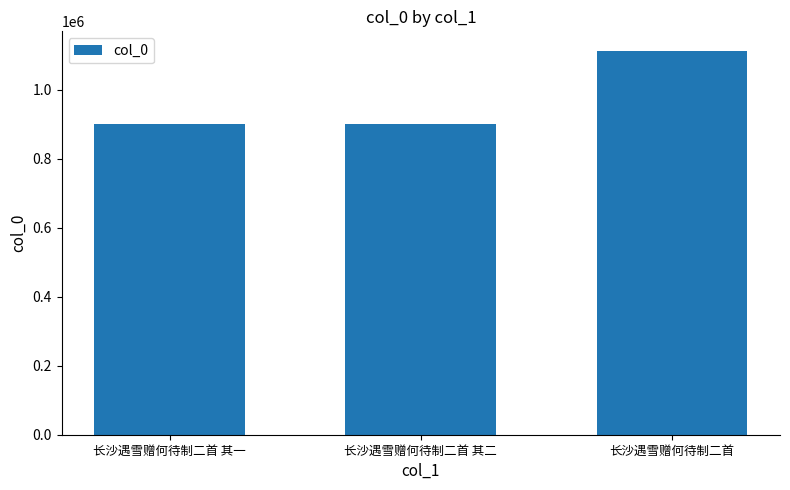

What is the change in value from 长沙遇雪赠何待制二首 其二 to 长沙遇雪赠何待制二首?

+211828